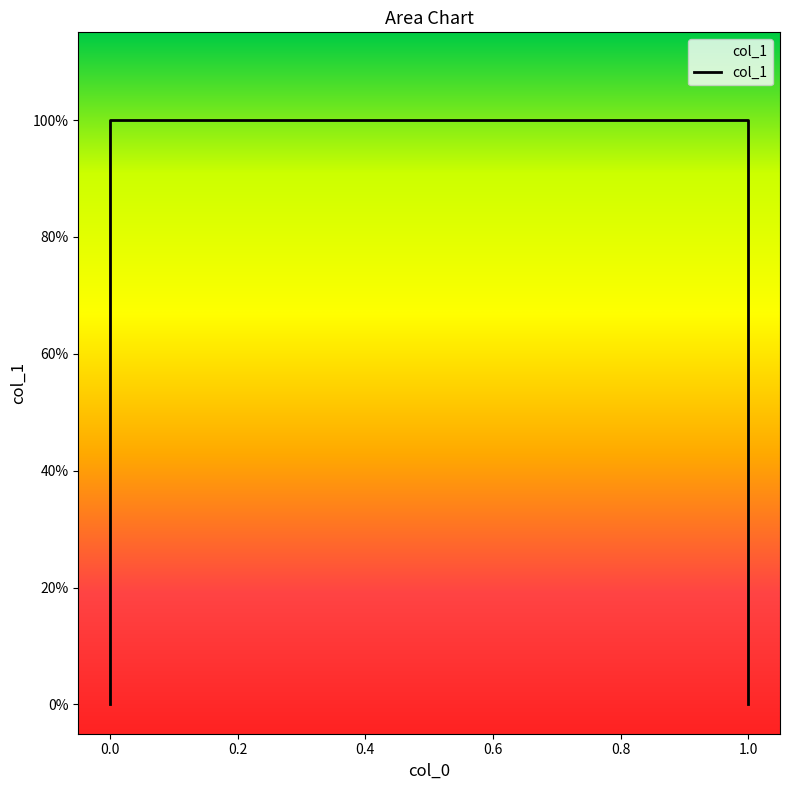

Reading left to right, list all the values displayed in this chart.

0	1	1	0